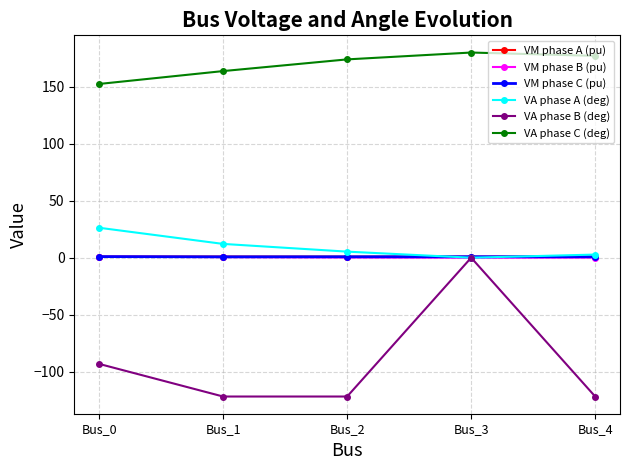

What is the average value of the VM phase C (pu) series?

0.8